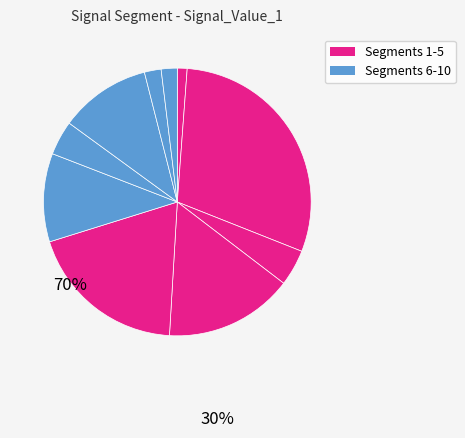

How many segments does this pie chart have?

10